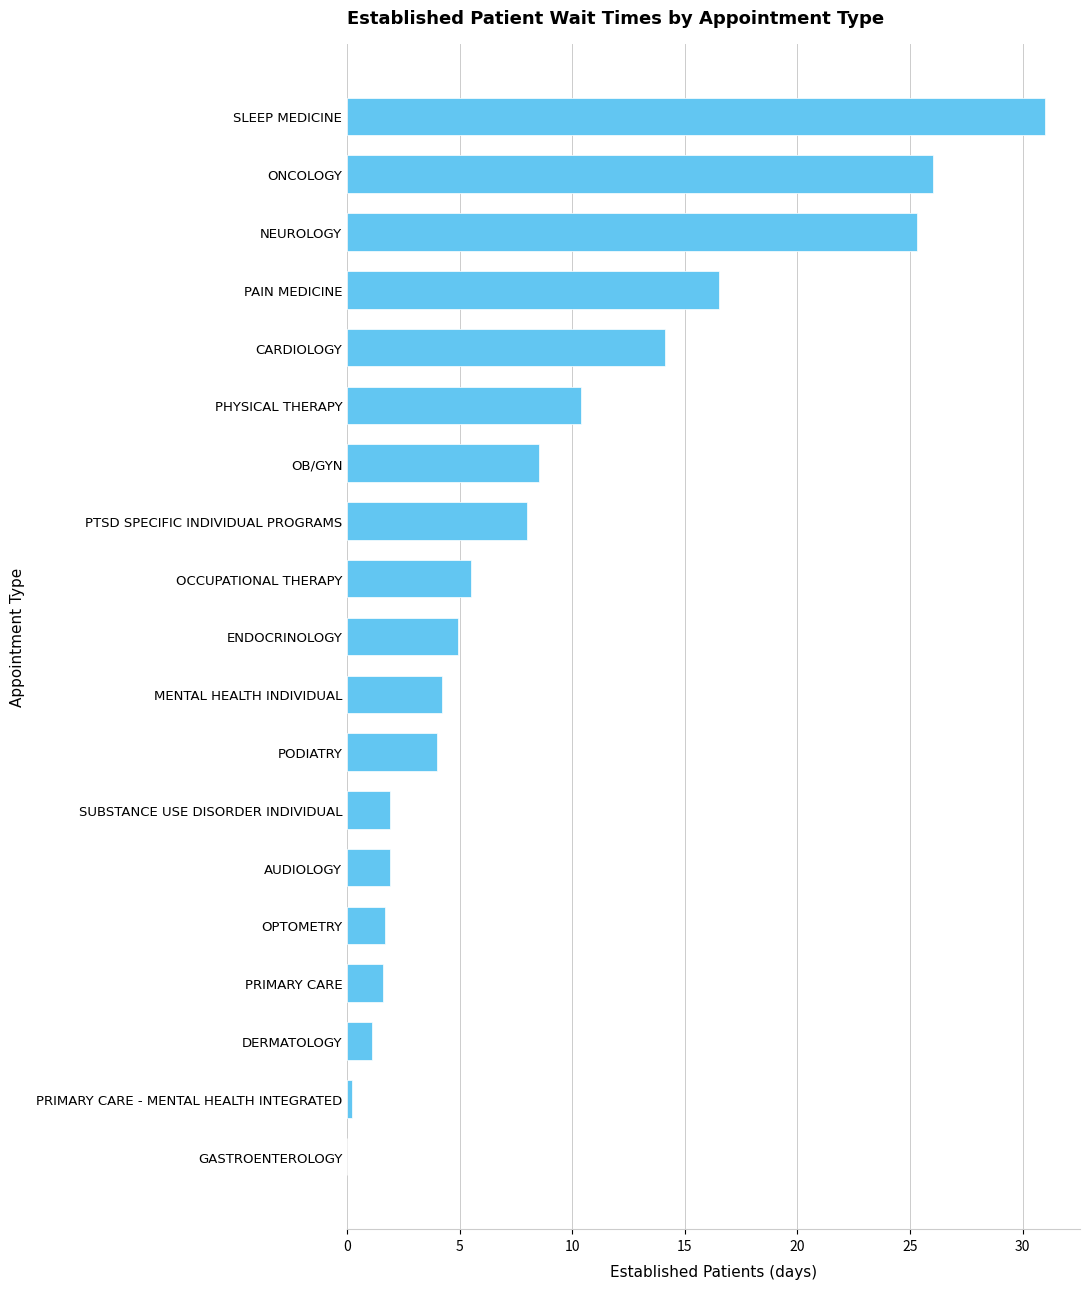

Which label corresponds to the largest value in the chart?

SLEEP MEDICINE